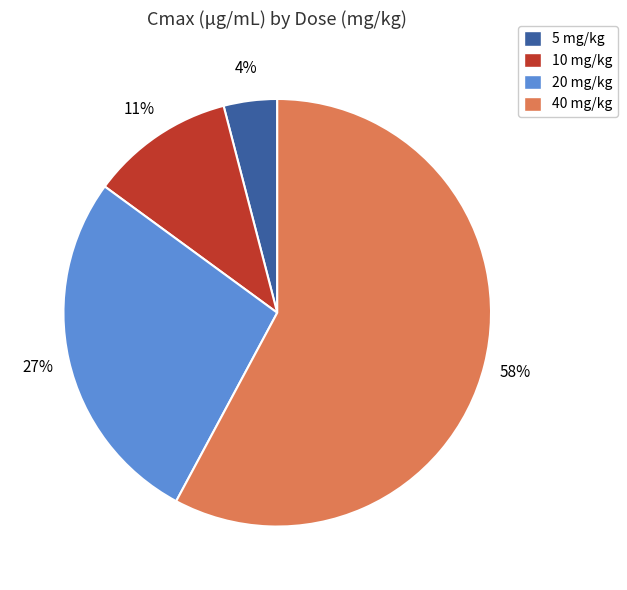

Do 10 mg/kg and 5 mg/kg together represent more than half of the pie?

No